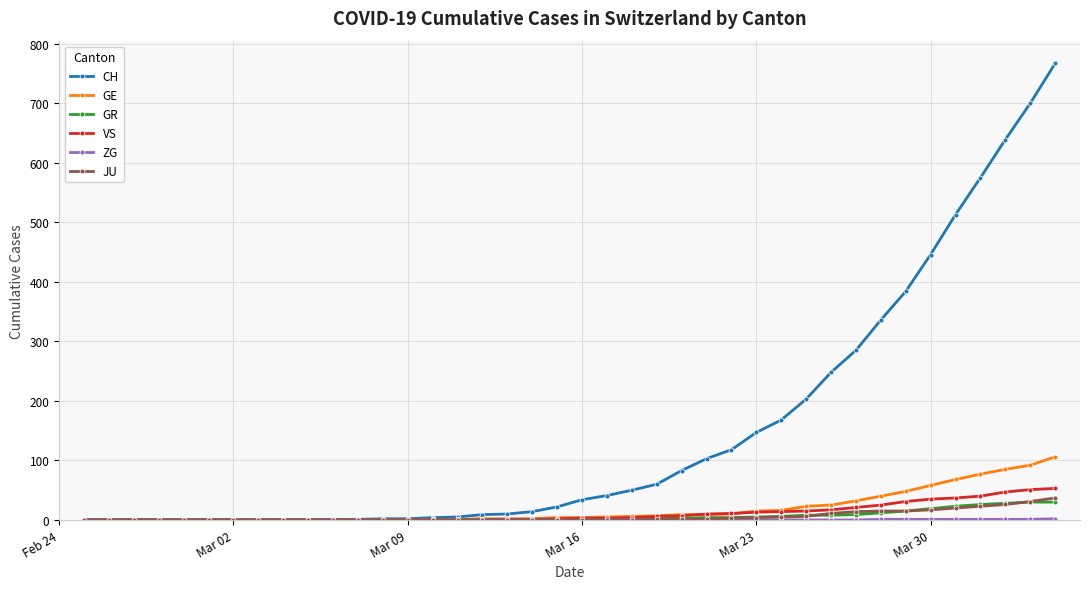

Which series has the largest range (max minus min)?

CH